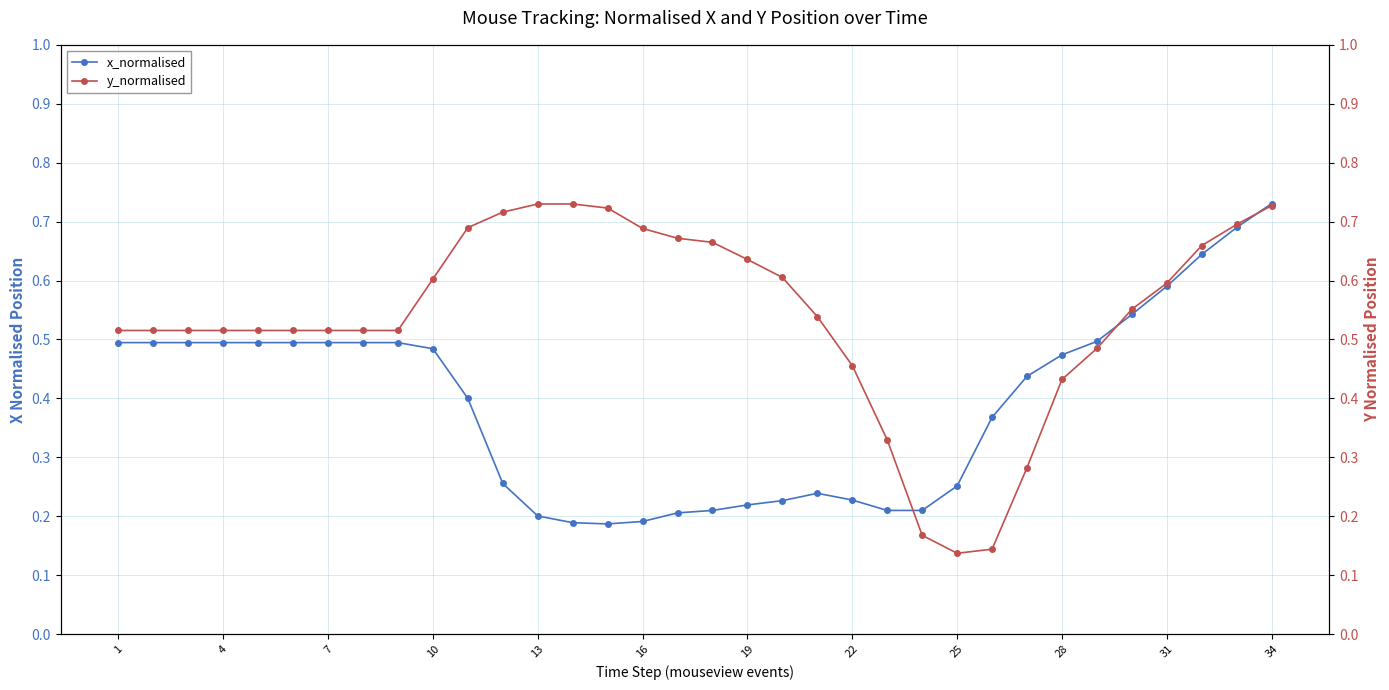

Rank the series by their maximum value, from highest to lowest.

x_normalised, y_normalised